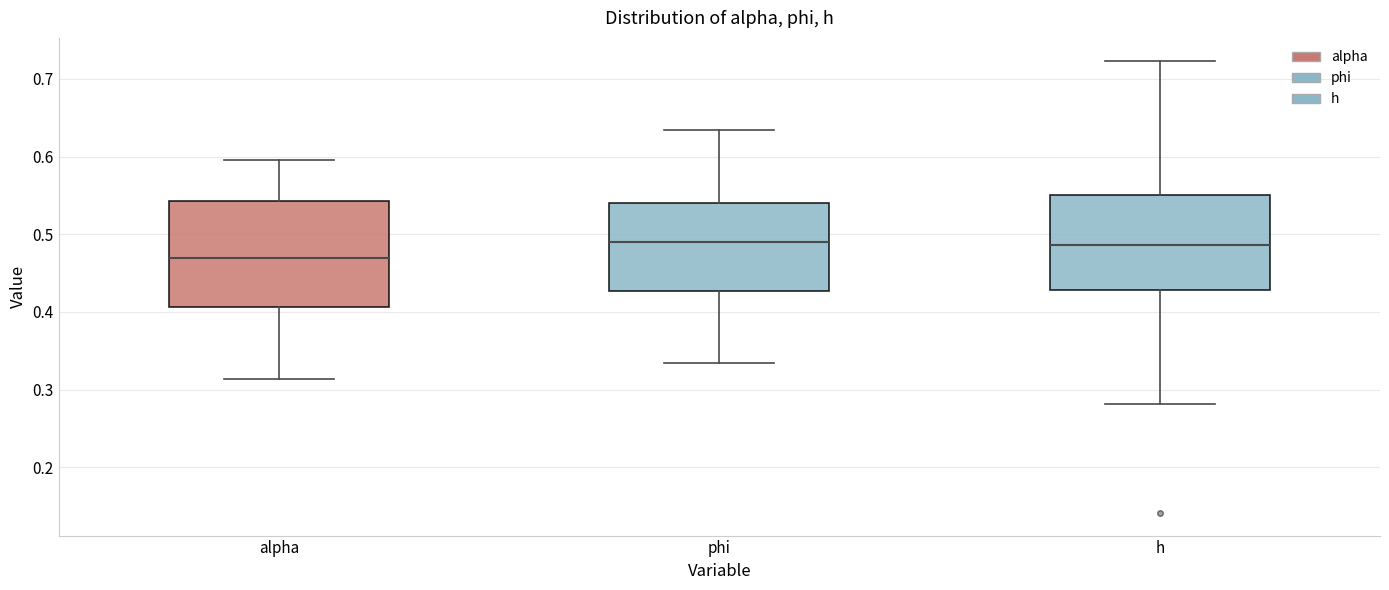

Which box is the tallest, from its lower edge to its upper edge?

alpha